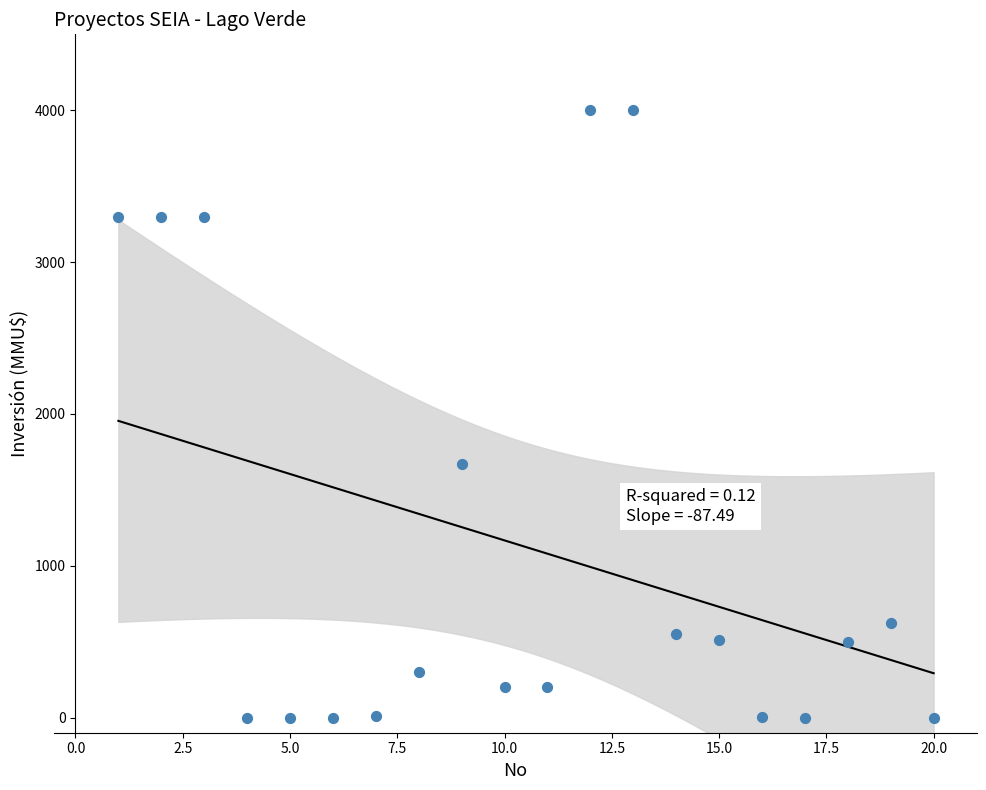

What Y value in the scatter plot is closest to 2000?

1667